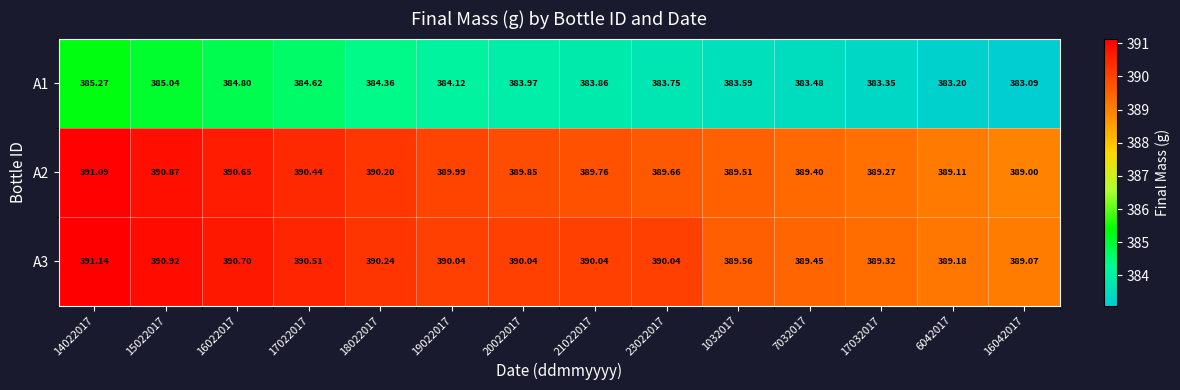

Is the value of A3 at 21022017 greater than the value of A1 at 17032017?

Yes